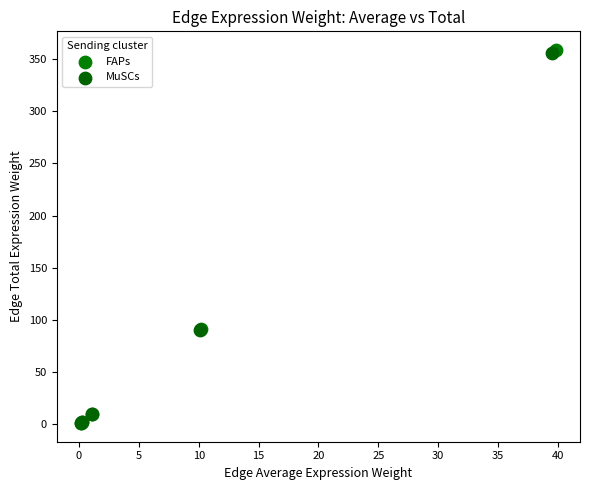

Which series reaches the maximum Y coordinate?

FAPs